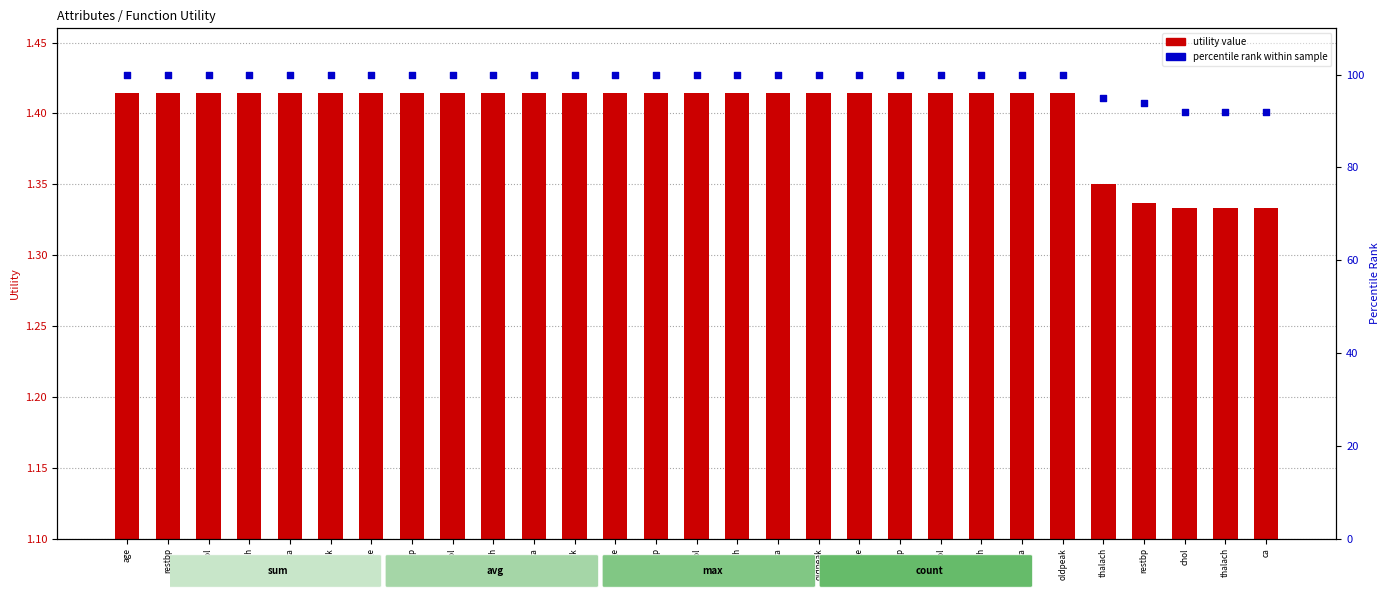

Which series has the largest total across all categories?

percentile rank